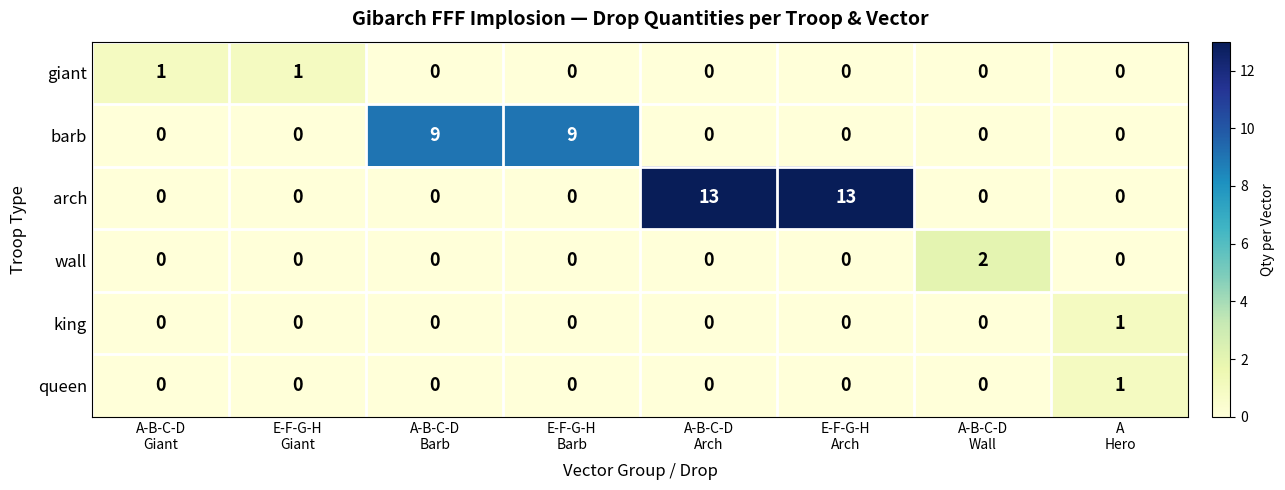

Which series changed the most between E-F-G-H
Giant and E-F-G-H
Barb?

barb